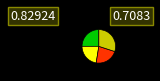

Is there a majority slice in this chart?

No